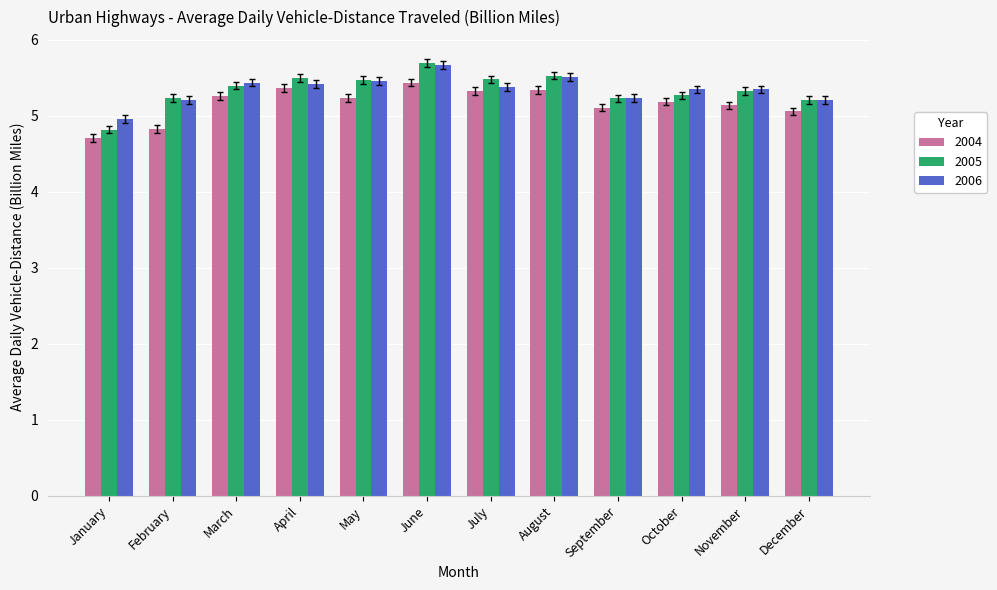

What is the total value across all series at February?

15.3